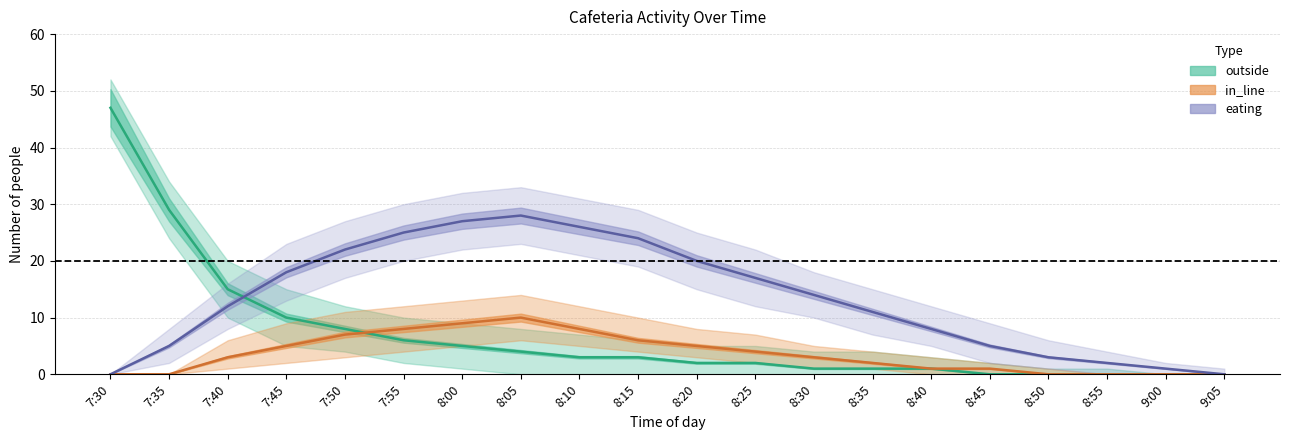

At which category is the sum across all series the highest?

7:30